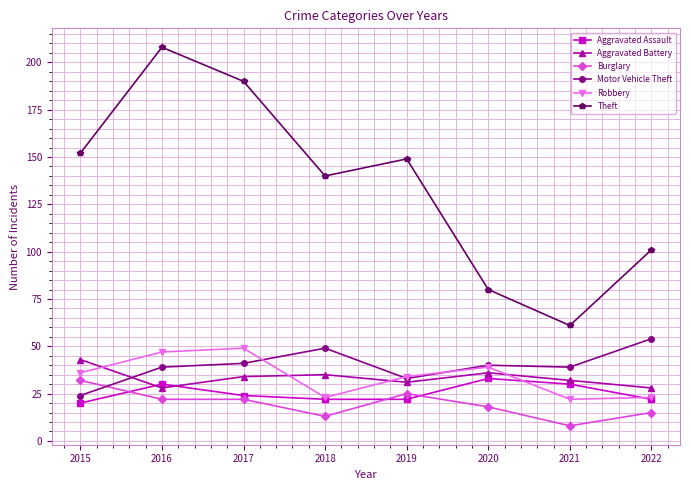

Reading left to right, list all the values displayed in this chart.

Aggravated Assault: 20	30	24	22	22	33	30	22
Aggravated Battery: 43	28	34	35	31	36	32	28
Burglary: 32	22	22	13	25	18	8	15
Motor Vehicle Theft: 24	39	41	49	33	40	39	54
Robbery: 36	47	49	23	34	39	22	23
Theft: 152	208	190	140	149	80	61	101